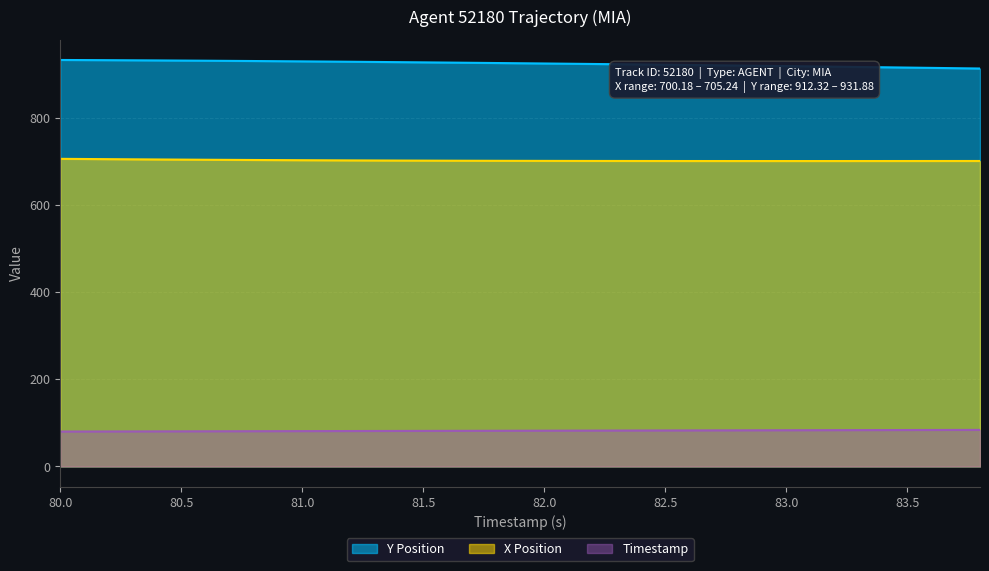

Reading left to right, list all the values displayed in this chart.

Y Position: 931.9	931.4	930.9	930.2	929.5	928.7	927.8	926.9	925.9	924.9	923.8	922.7	921.6	920.4	919.1	917.8	916.5	915.2	913.8	912.3
X Position: 705.2	704.5	703.8	703.1	702.6	702.1	701.6	701.3	701.0	700.7	700.5	700.4	700.3	700.2	700.2	700.2	700.2	700.2	700.3	700.3
Timestamp: 80.0	80.2	80.4	80.6	80.8	81.0	81.2	81.4	81.6	81.8	82.0	82.2	82.4	82.6	82.8	83.0	83.2	83.4	83.6	83.8